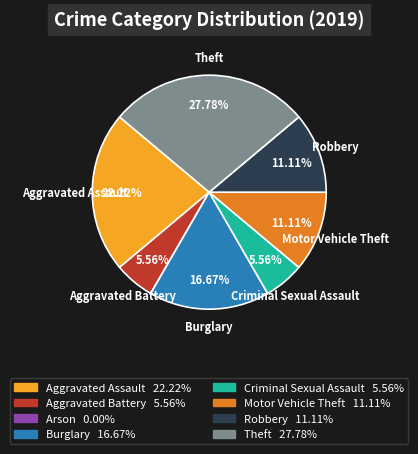

Approximately how many times larger is the value at Criminal Sexual Assault compared to Theft?

0.2